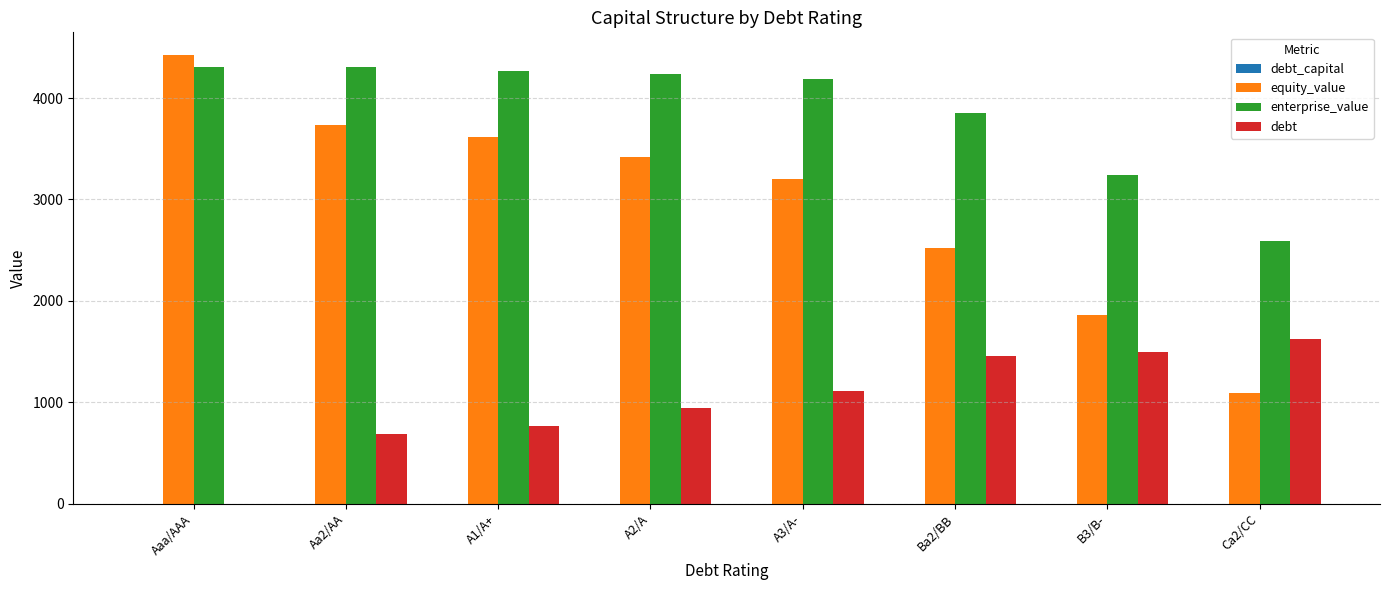

Between Aa2/AA and Ca2/CC, which series saw the biggest shift?

equity_value